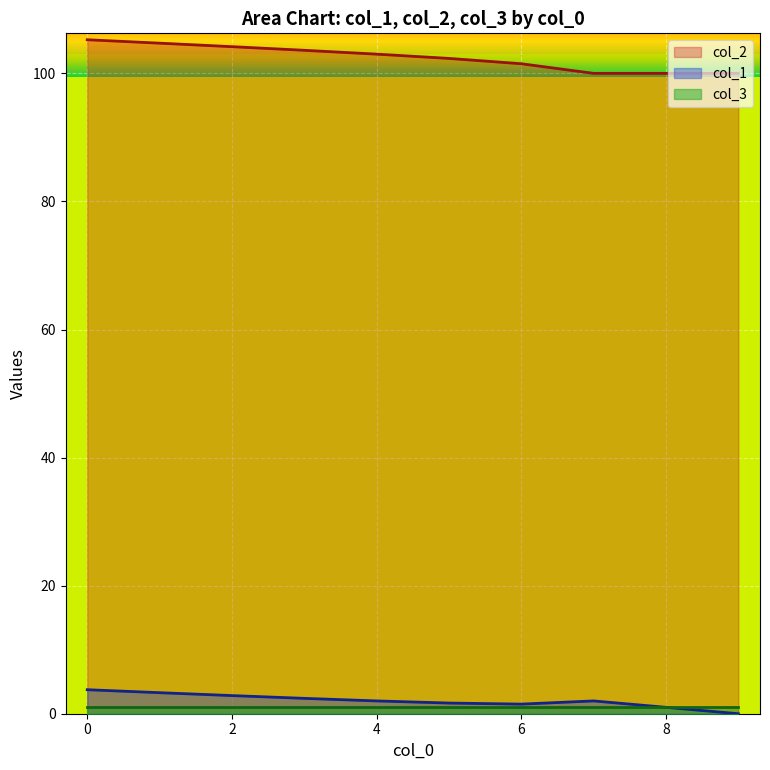

What is the difference between the second highest and second lowest values in the col_2 series?

4.7